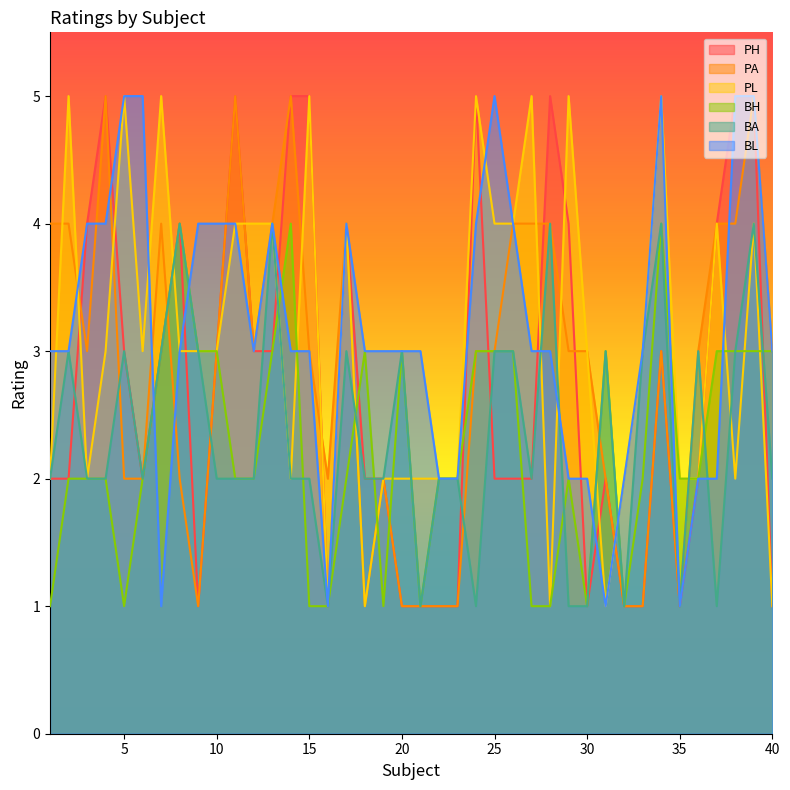

True or false: PA has more than 1 points higher than both neighbors.

True